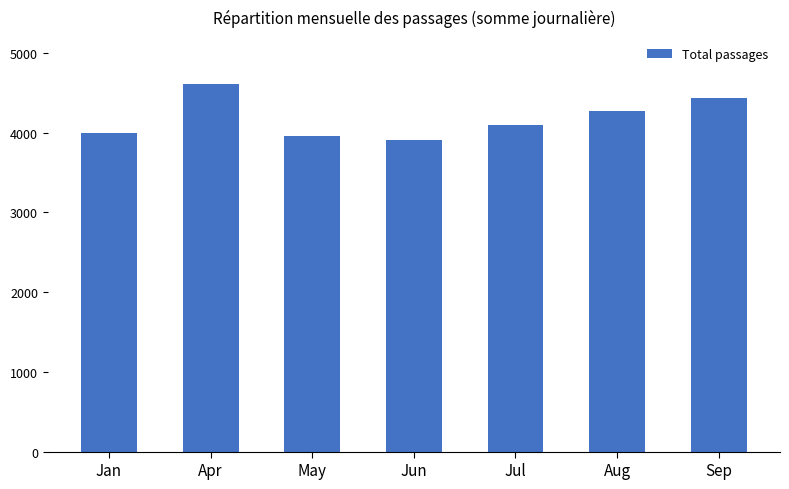

Reading left to right, list all the values displayed in this chart.

3991	4608	3956	3910	4093	4270	4431